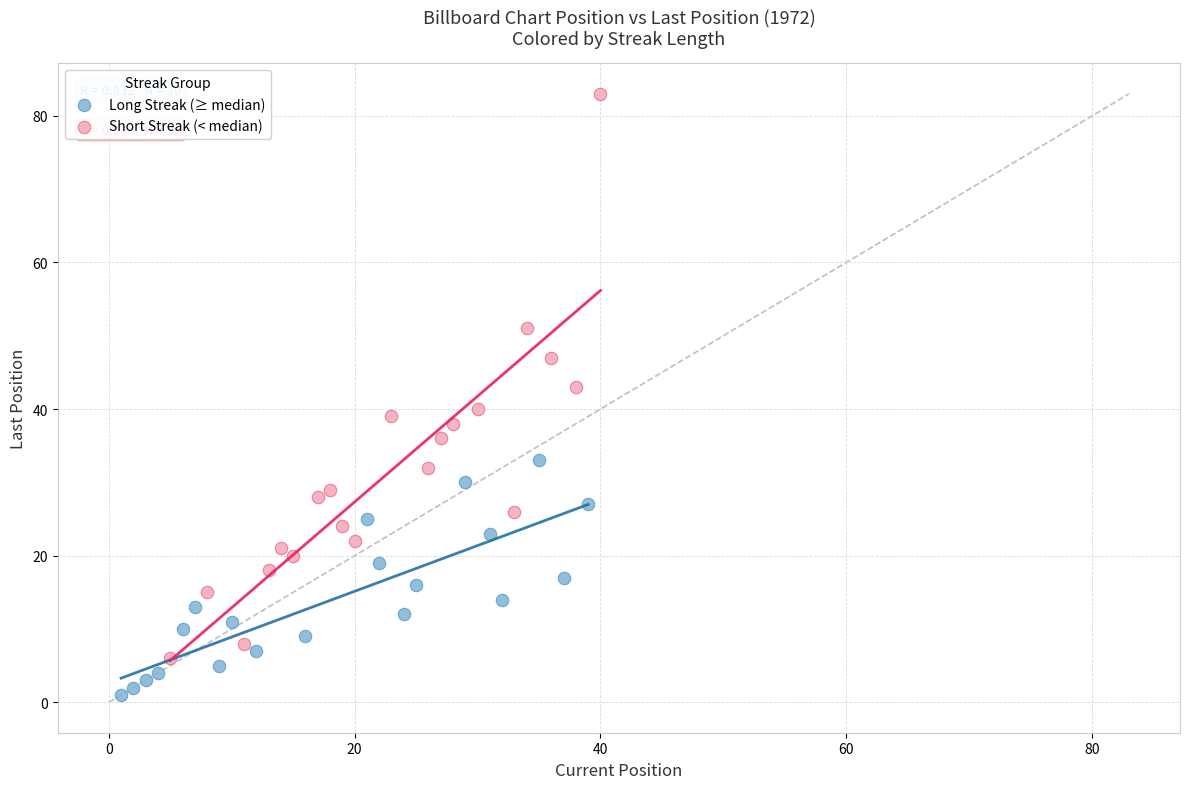

What are all the series names shown in the legend?

Long Streak (≥ median), Short Streak (< median)